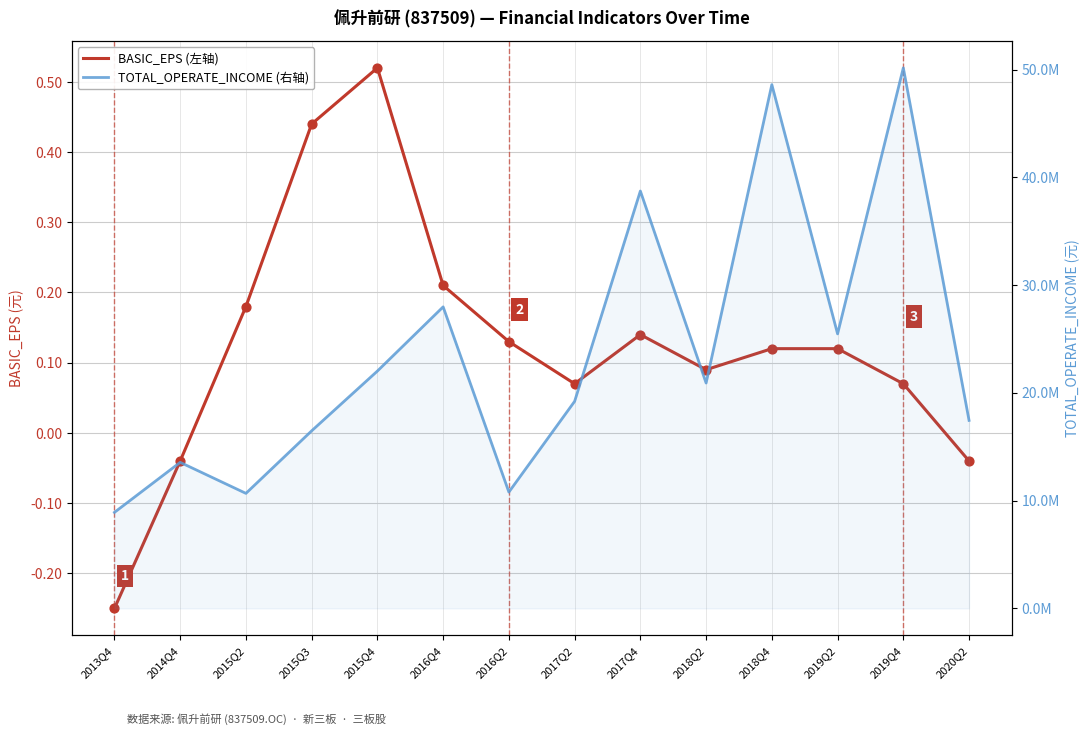

Which series has the widest spread of Y values?

TOTAL_OPERATE_INCOME